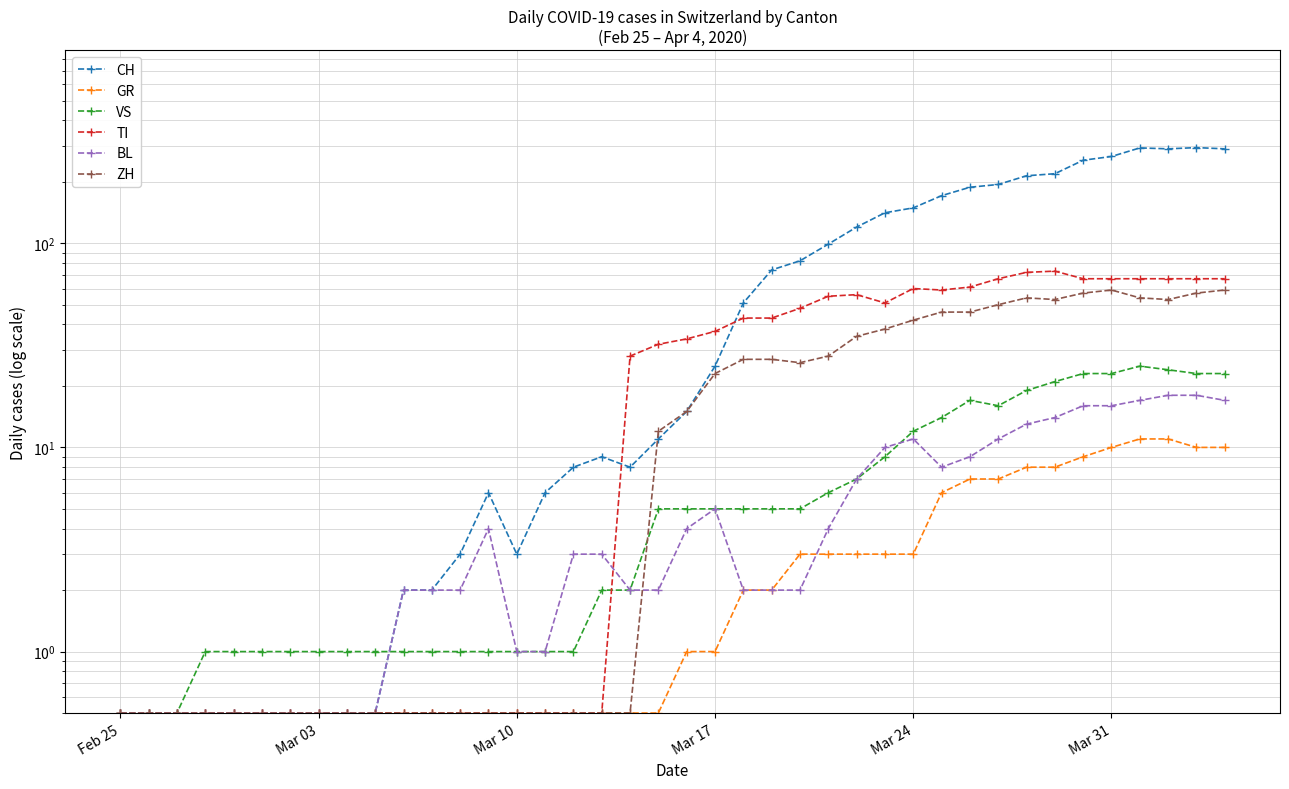

Is it true that ZH equals 99.9 at 38?

False